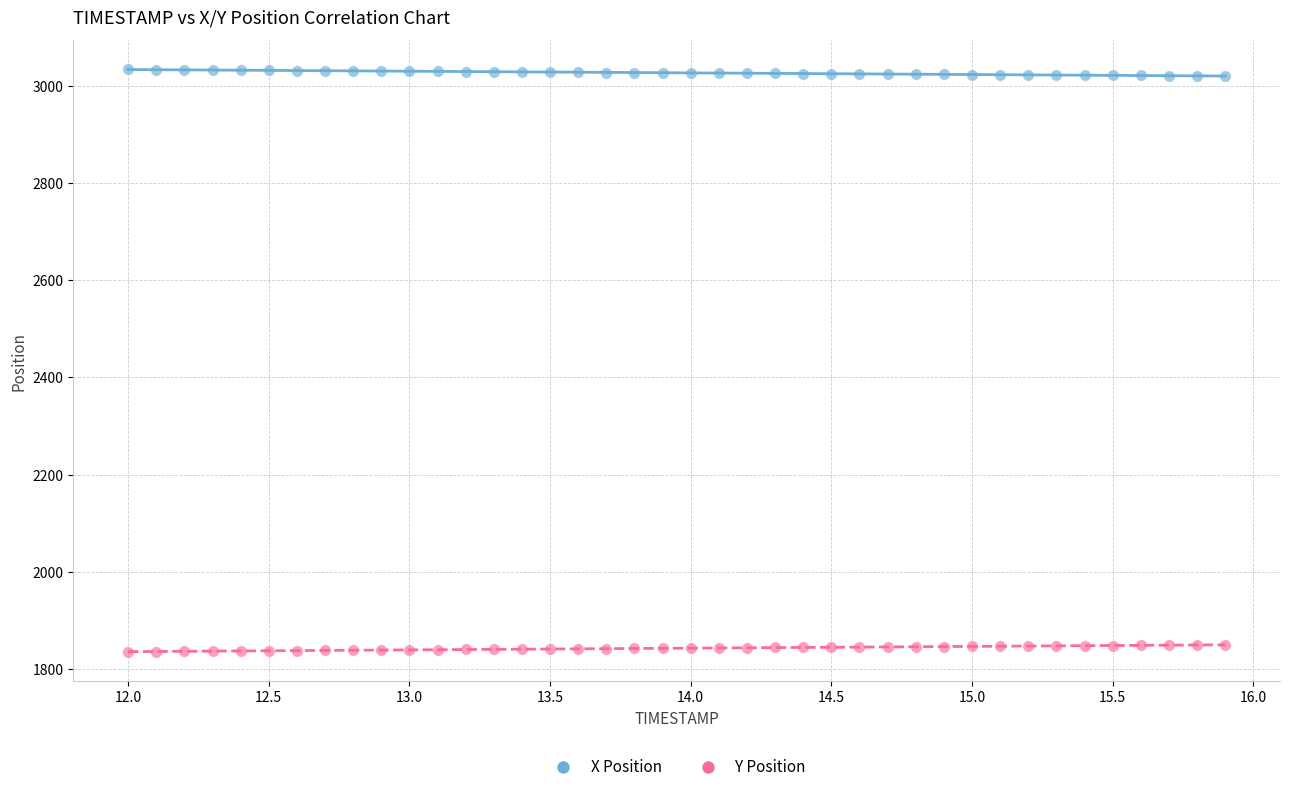

Which series contains the lowest Y value?

Y Position